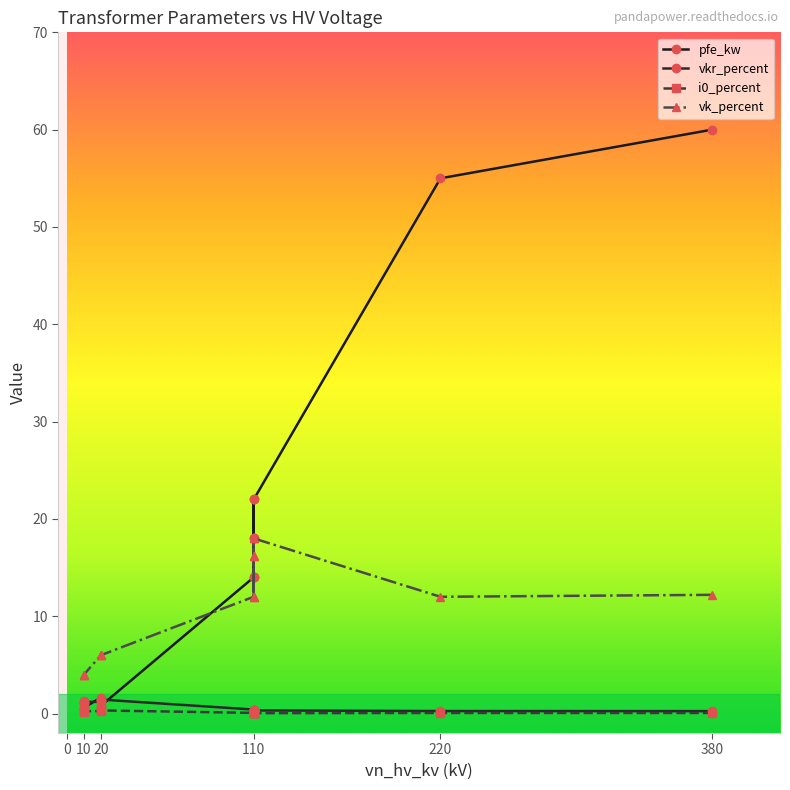

List the series in order of their peak value, highest first.

pfe_kw, vk_percent, vkr_percent, i0_percent